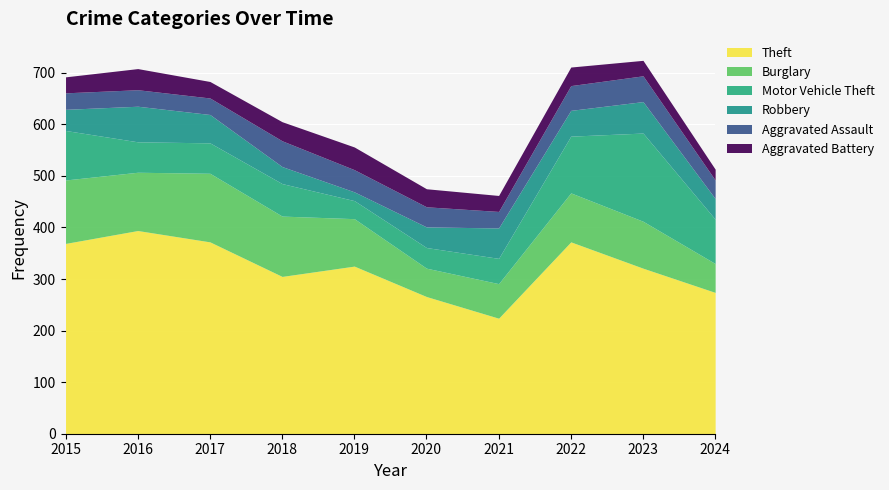

What is the value of the Burglary point at the 5th from the left?

92